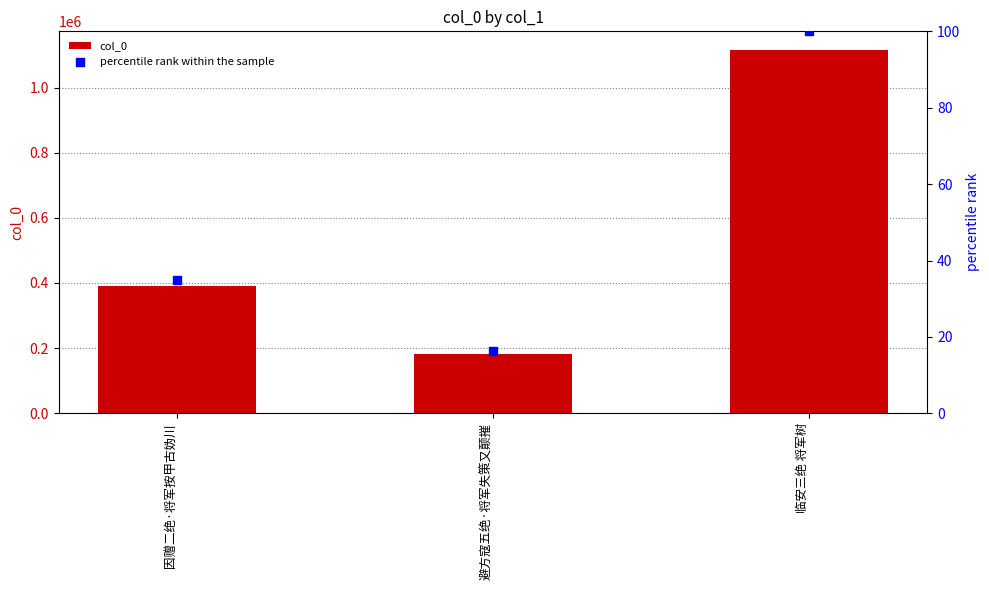

Is the value of col_0 at 因赠二绝·将军按甲古妫川 greater than the value of percentile rank within the sample at 因赠二绝·将军按甲古妫川?

Yes